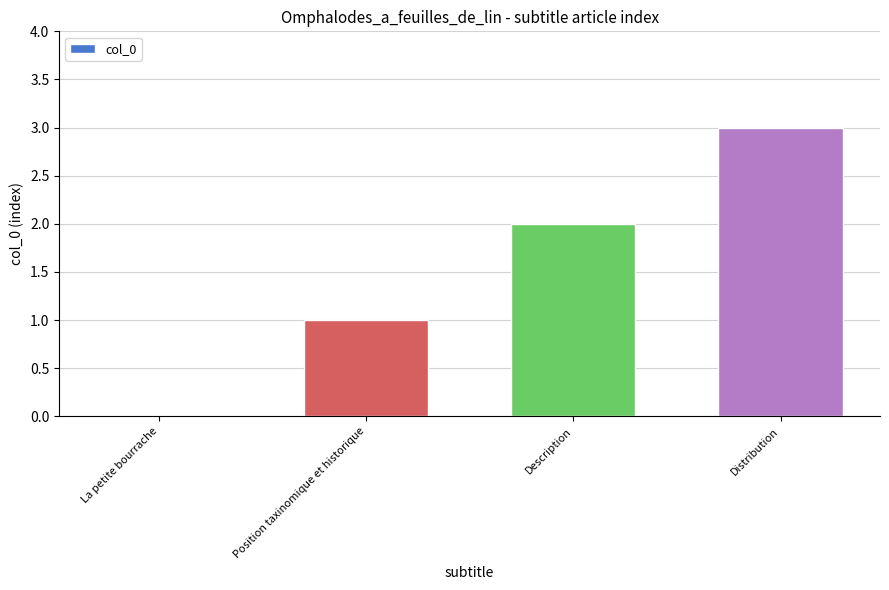

Reading left to right, what are all the values shown in this chart?

La petite bourrache=0	Position taxinomique et historique=1	Description=2	Distribution=3